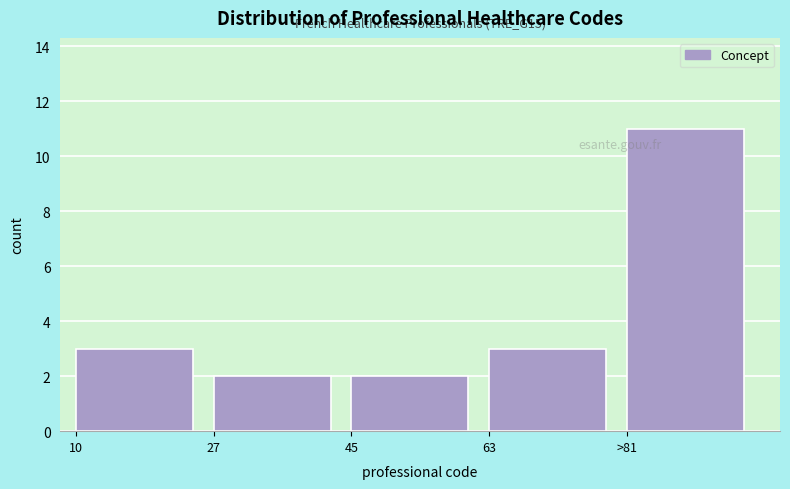

Reading left to right, what are all the values shown in this chart?

10=3	27=2	45=2	63=3	>81=11